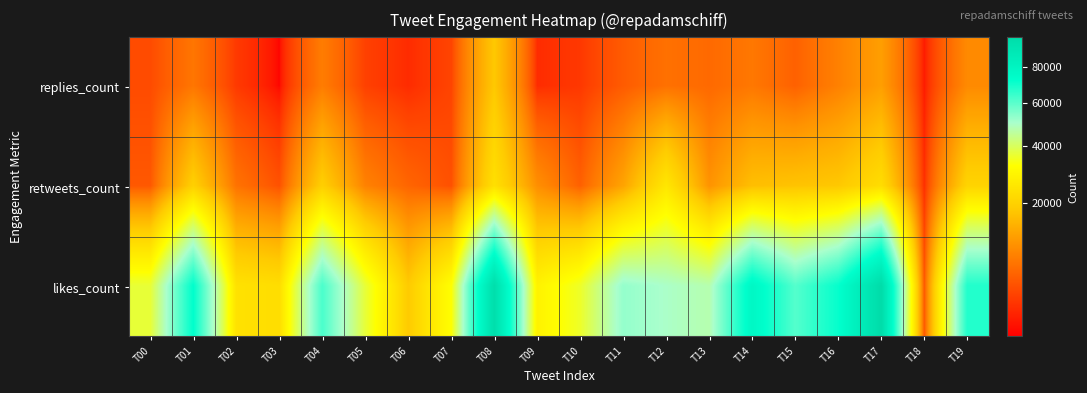

Reading left to right, transcribe all the data shown in this chart.

replies_count: T00=2973	T01=6550	T02=1950	T03=505	T04=7241	T05=2316	T06=1342	T07=2529	T08=17919	T09=1361	T10=1894	T11=4125	T12=6072	T13=5327	T14=6728	T15=4616	T16=7720	T17=11423	T18=836	T19=8803
retweets_count: T00=3887	T01=19553	T02=6229	T03=3410	T04=19276	T05=7823	T06=4971	T07=3341	T08=23495	T09=9371	T10=4564	T11=12134	T12=25341	T13=9929	T14=16320	T15=17102	T16=17854	T17=22772	T18=1505	T19=20495
likes_count: T00=36912	T01=72319	T02=24068	T03=22943	T04=62134	T05=36946	T06=18302	T07=32345	T08=96601	T09=28800	T10=35746	T11=52925	T12=50046	T13=47577	T14=76958	T15=60870	T16=71558	T17=98362	T18=3940	T19=67598